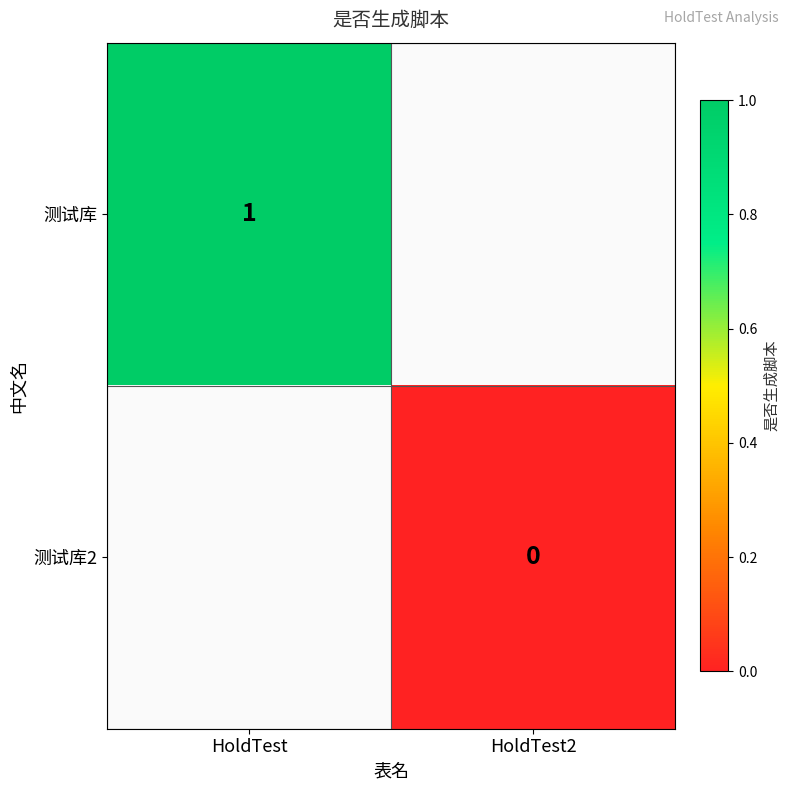

The 测试库 series shows 0 at HoldTest. True or false?

False